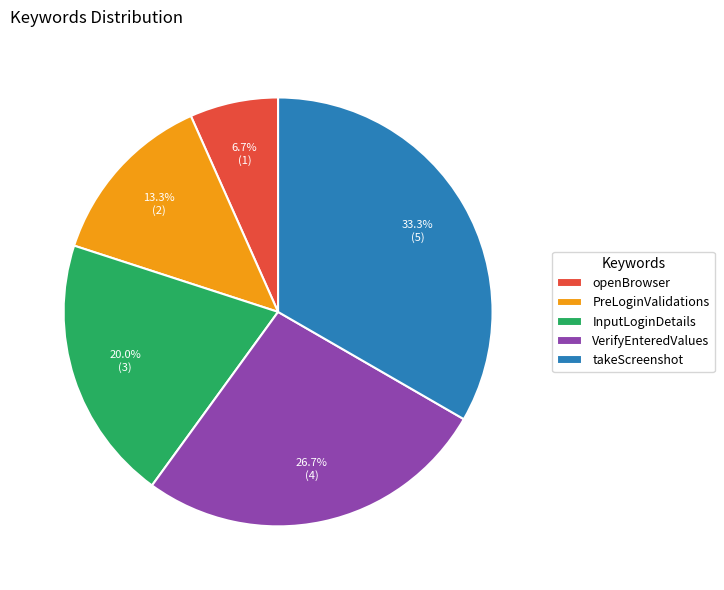

Is there any slice that represents more than half of the pie?

No